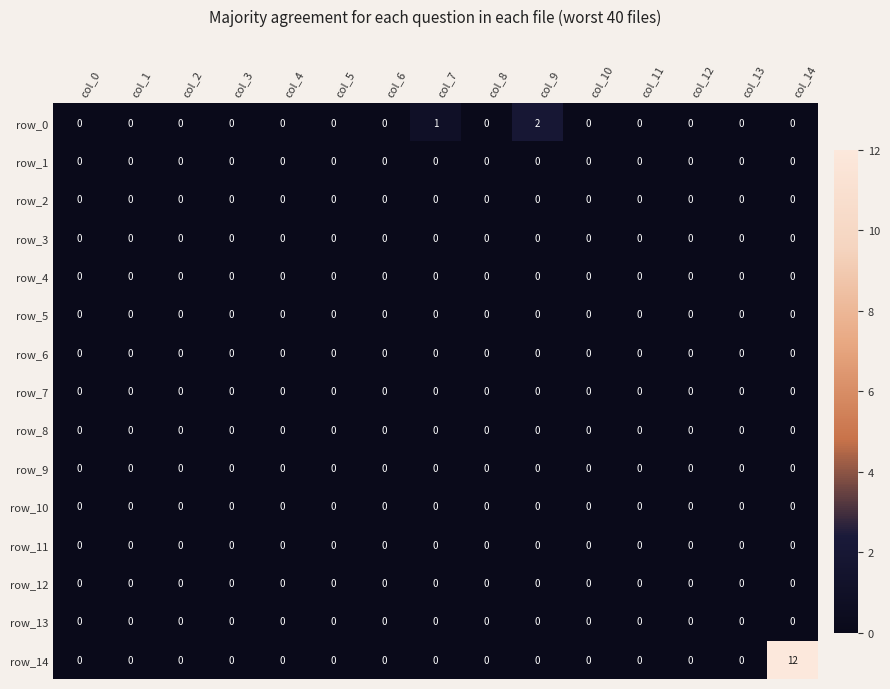

Reading right to left, what are all the values shown in this chart?

row_0: 0	0	0	0	0	2	0	1	0	0	0	0	0	0	0
row_1: 0	0	0	0	0	0	0	0	0	0	0	0	0	0	0
row_2: 0	0	0	0	0	0	0	0	0	0	0	0	0	0	0
row_3: 0	0	0	0	0	0	0	0	0	0	0	0	0	0	0
row_4: 0	0	0	0	0	0	0	0	0	0	0	0	0	0	0
row_5: 0	0	0	0	0	0	0	0	0	0	0	0	0	0	0
row_6: 0	0	0	0	0	0	0	0	0	0	0	0	0	0	0
row_7: 0	0	0	0	0	0	0	0	0	0	0	0	0	0	0
row_8: 0	0	0	0	0	0	0	0	0	0	0	0	0	0	0
row_9: 0	0	0	0	0	0	0	0	0	0	0	0	0	0	0
row_10: 0	0	0	0	0	0	0	0	0	0	0	0	0	0	0
row_11: 0	0	0	0	0	0	0	0	0	0	0	0	0	0	0
row_12: 0	0	0	0	0	0	0	0	0	0	0	0	0	0	0
row_13: 0	0	0	0	0	0	0	0	0	0	0	0	0	0	0
row_14: 12	0	0	0	0	0	0	0	0	0	0	0	0	0	0